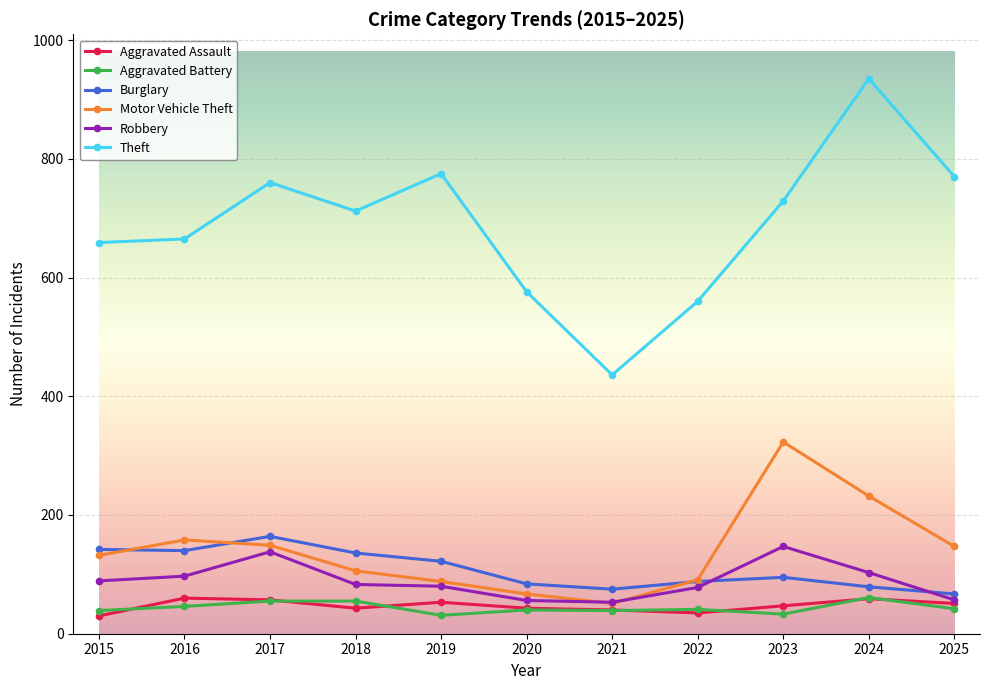

Which series has the widest spread of values?

Theft